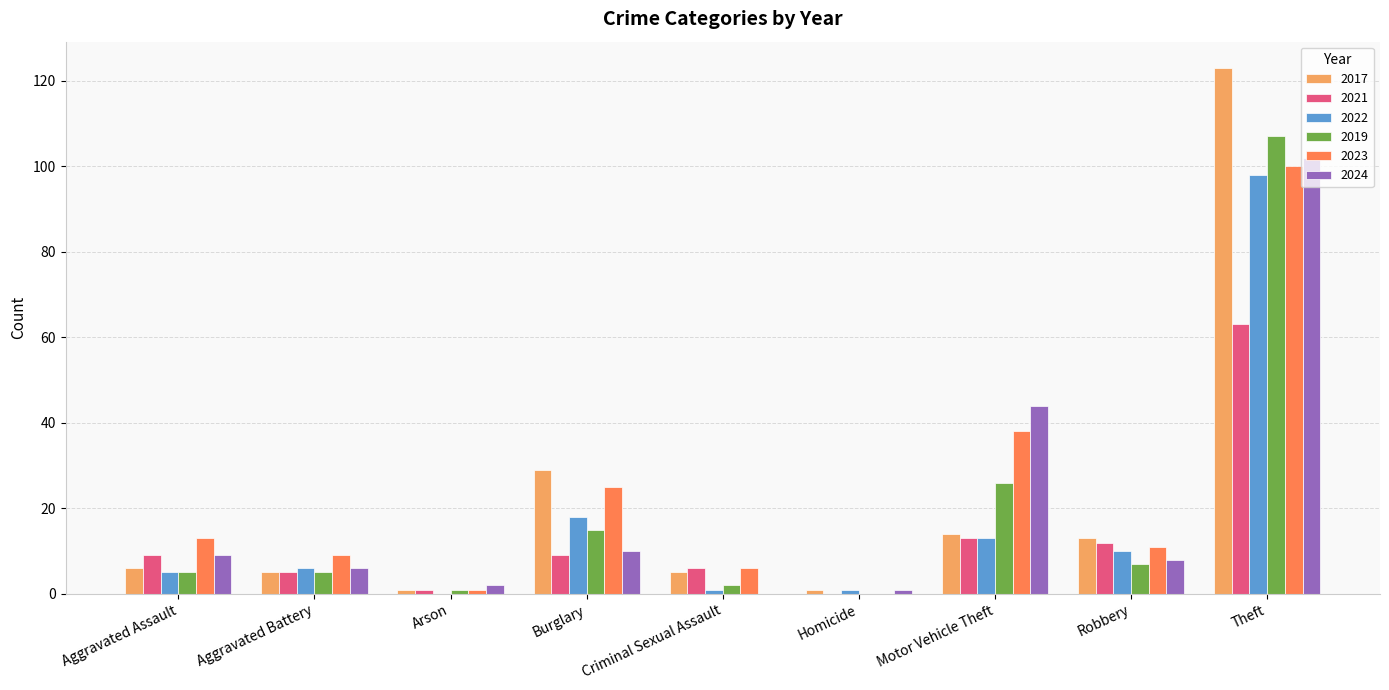

What is the total value across all series at Robbery?

61